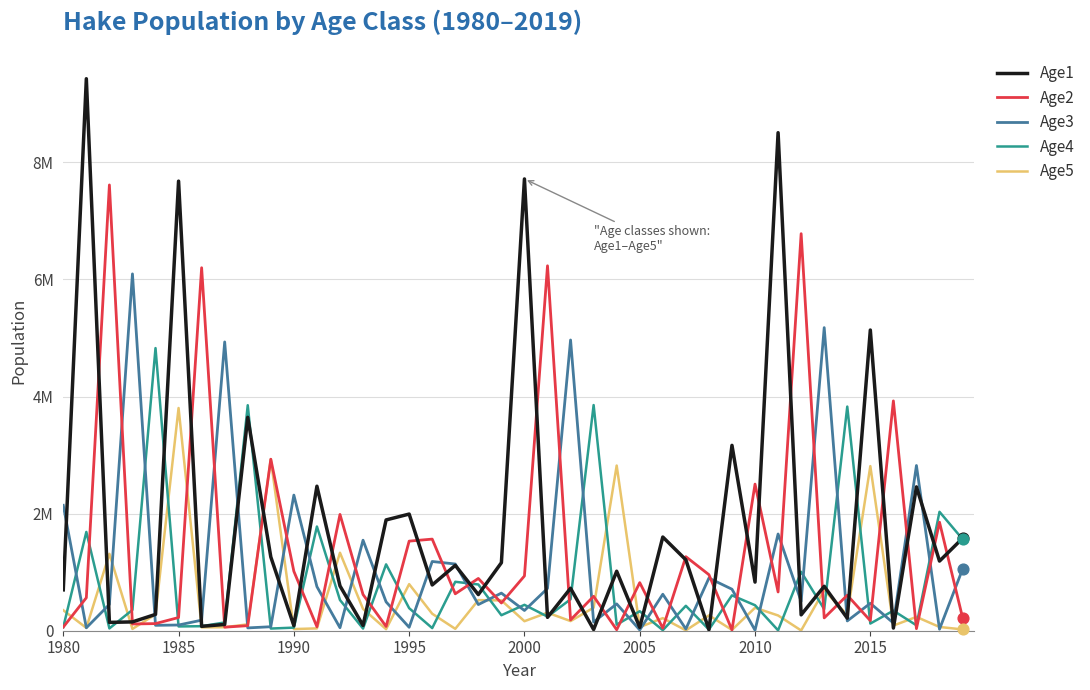

What are all the series names shown in the legend?

Age1, Age2, Age3, Age4, Age5